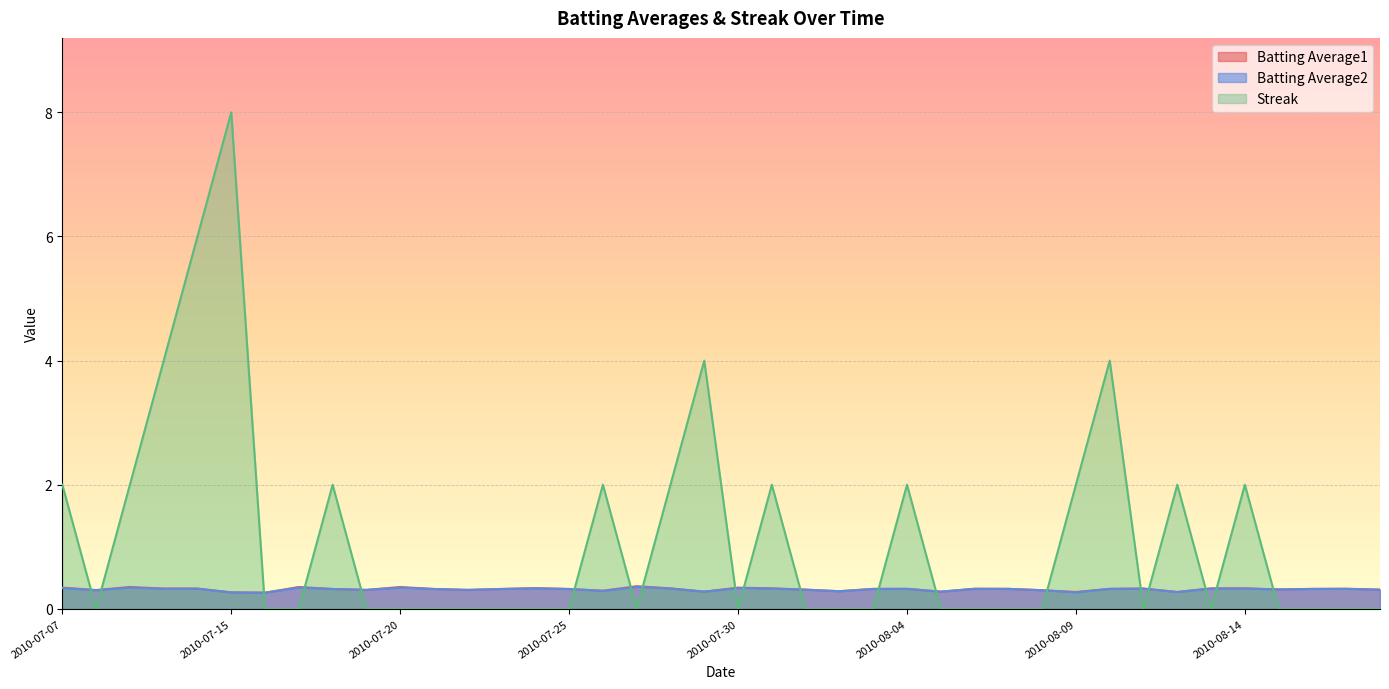

At how many categories does at least one series exceed 1?

15